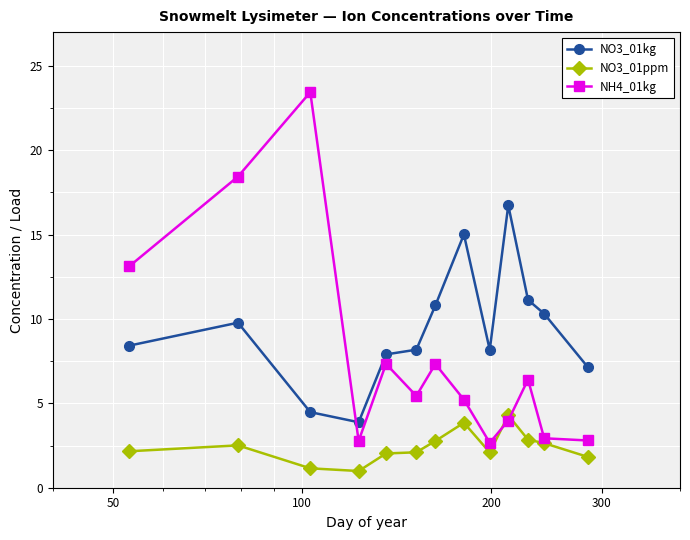

Which series has the largest range (max minus min)?

NH4_01kg